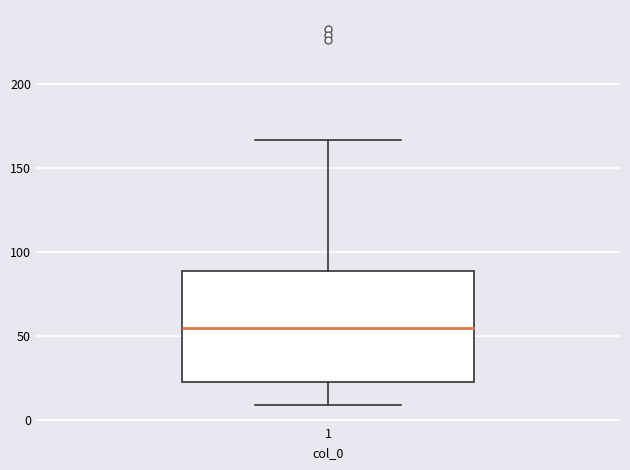

Read this box plot against the y-axis: the position of the median line, the range covered by the box, and the ends of both whiskers. The values are not printed on the chart, so give them approximately, as read against the axis.

median 55, box 20 to 90, whiskers 10 to 165